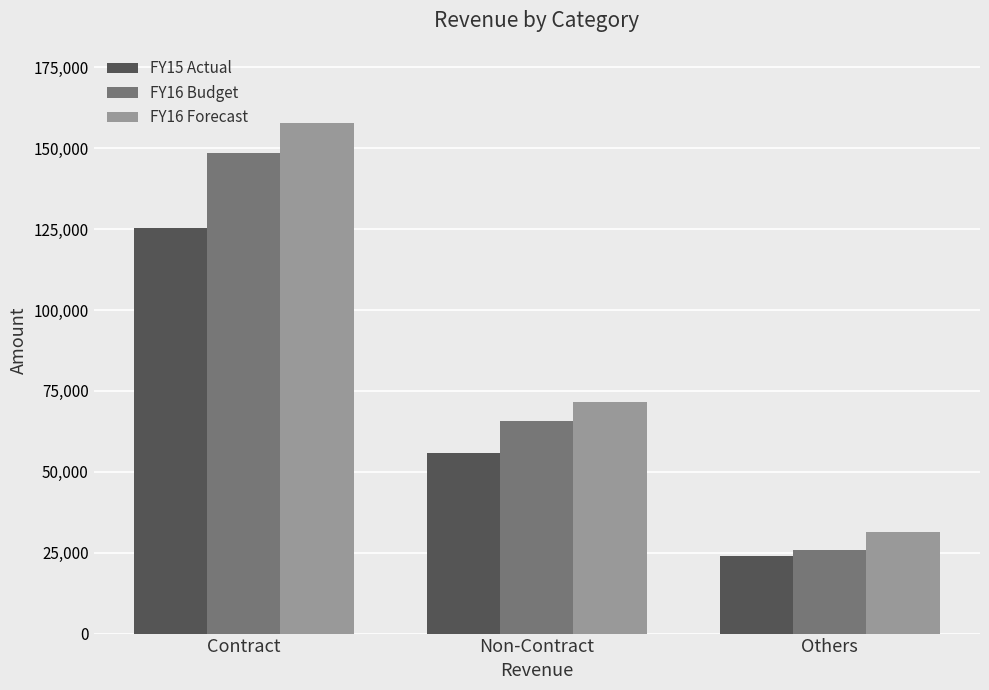

What is the sum of the FY15 Actual values at Non-Contract and Contract?

181157